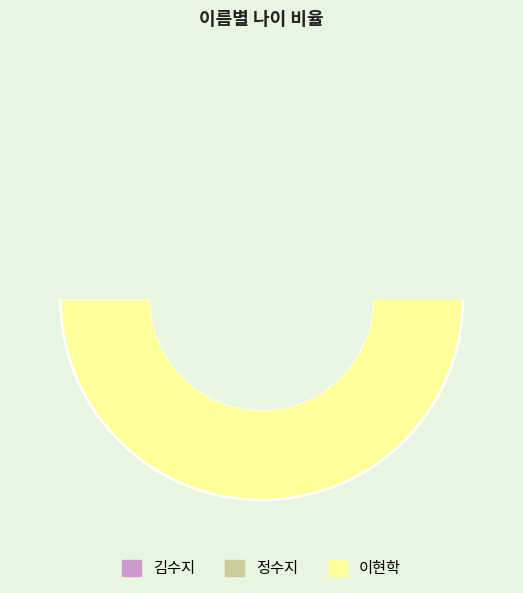

Which has a higher value, 이현학 or 김수지?

이현학